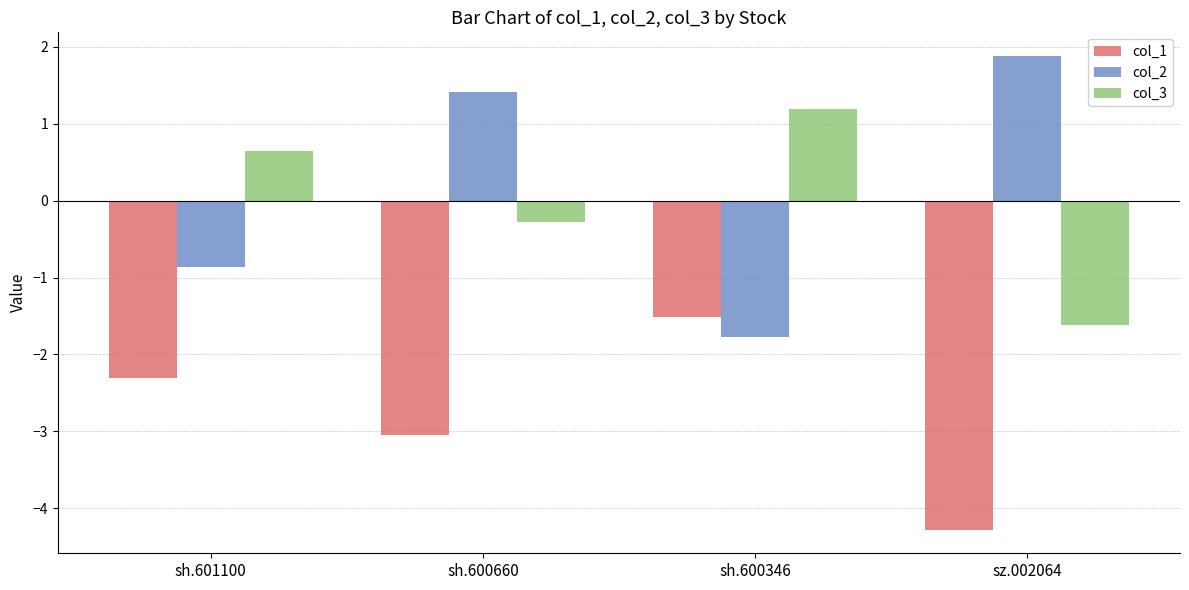

Does the chart contain stacked bars?

No